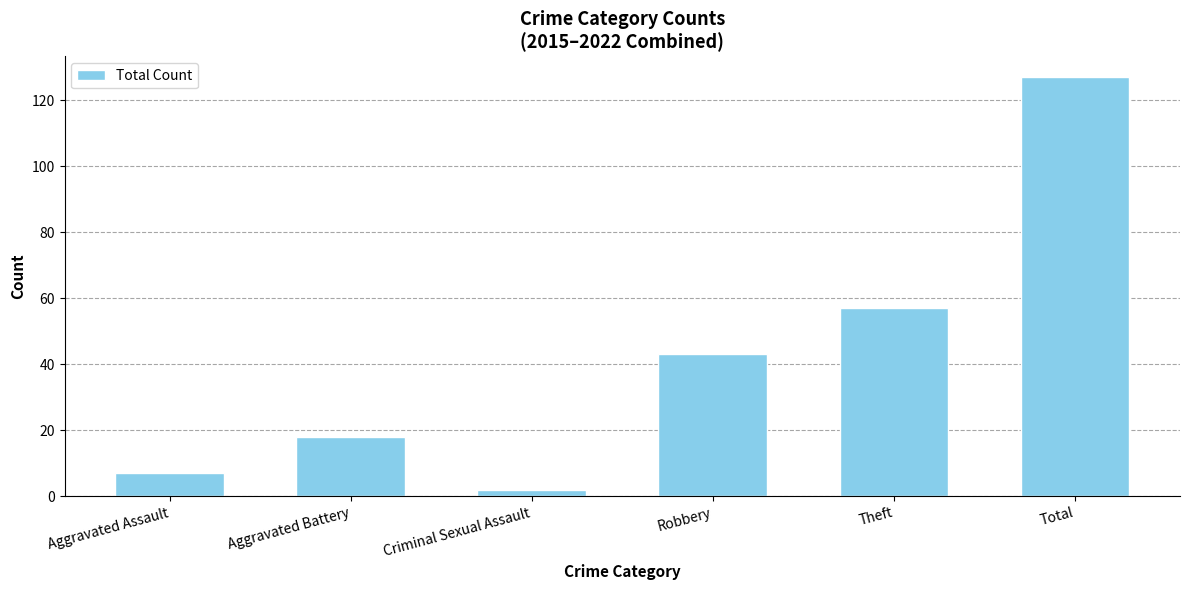

Where is the data nearest to the value 64?

Theft